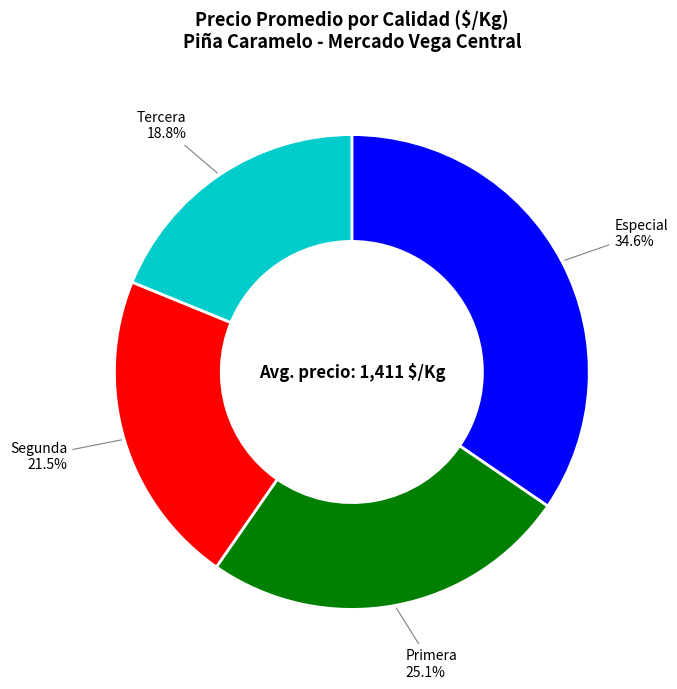

To the nearest percent, what is the difference between the Primera and Tercera slice percentages?

6%